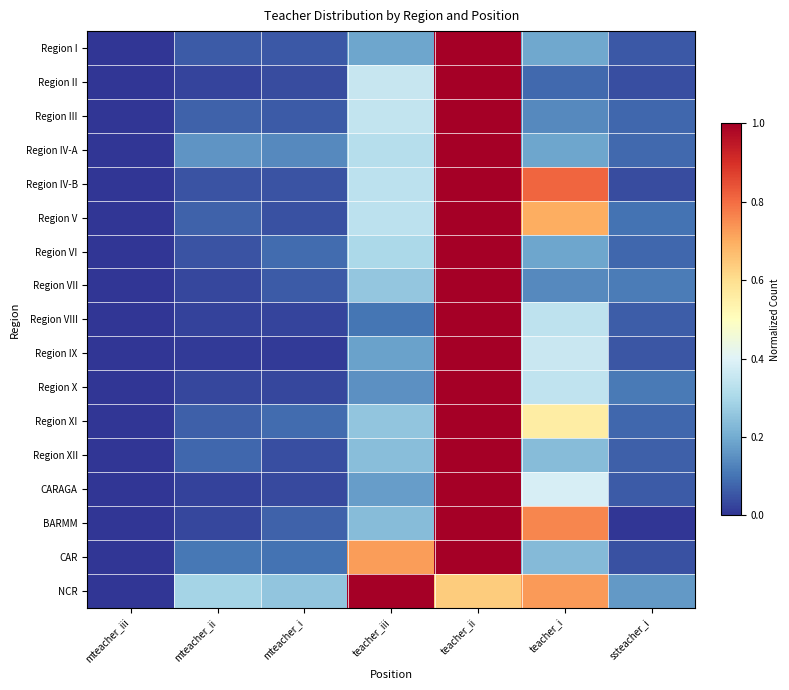

At how many categories does at least one series exceed 0?

7